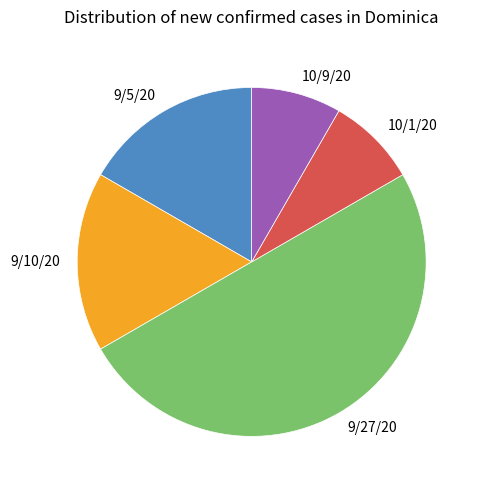

Which slice is the largest?

9/27/20